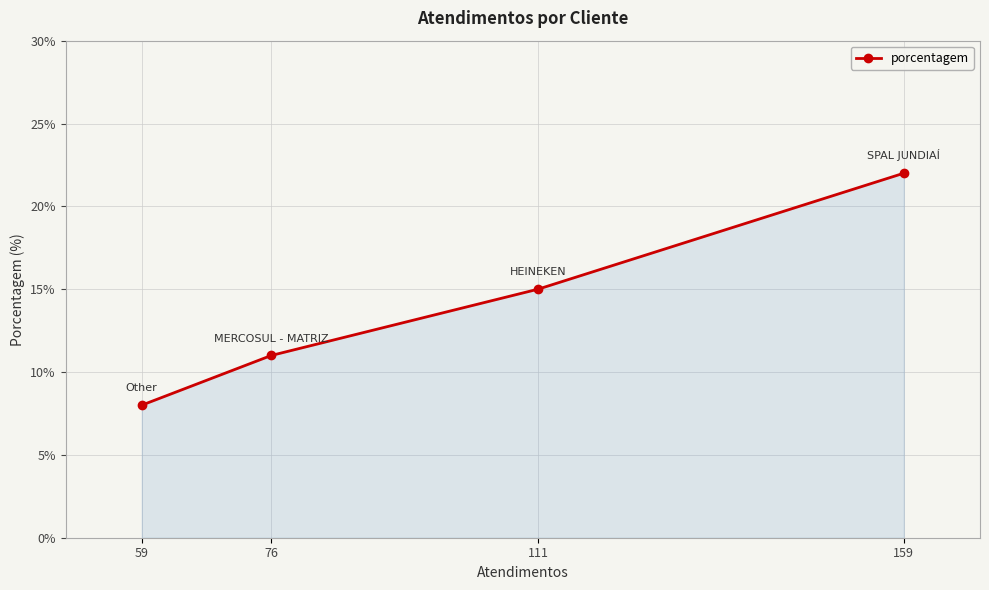

Read the value at 76, to the nearest 10.

10